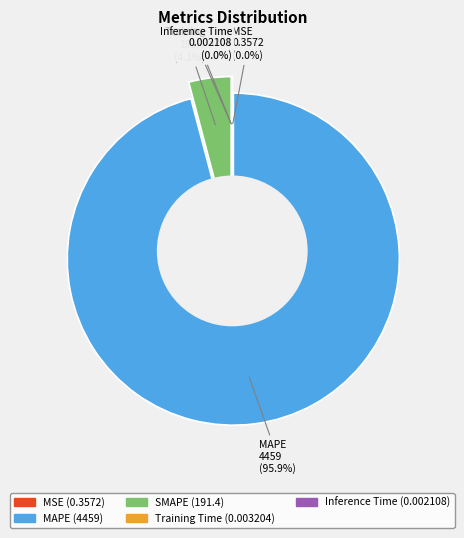

How many segments does this pie chart have?

5